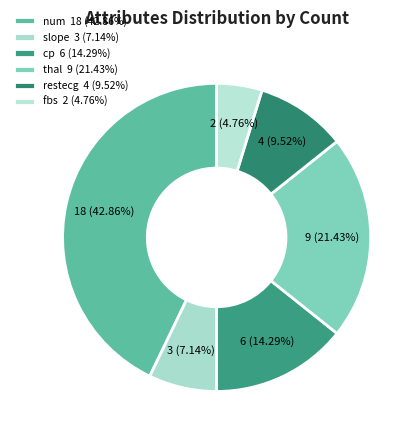

Is there a majority slice in this chart?

No